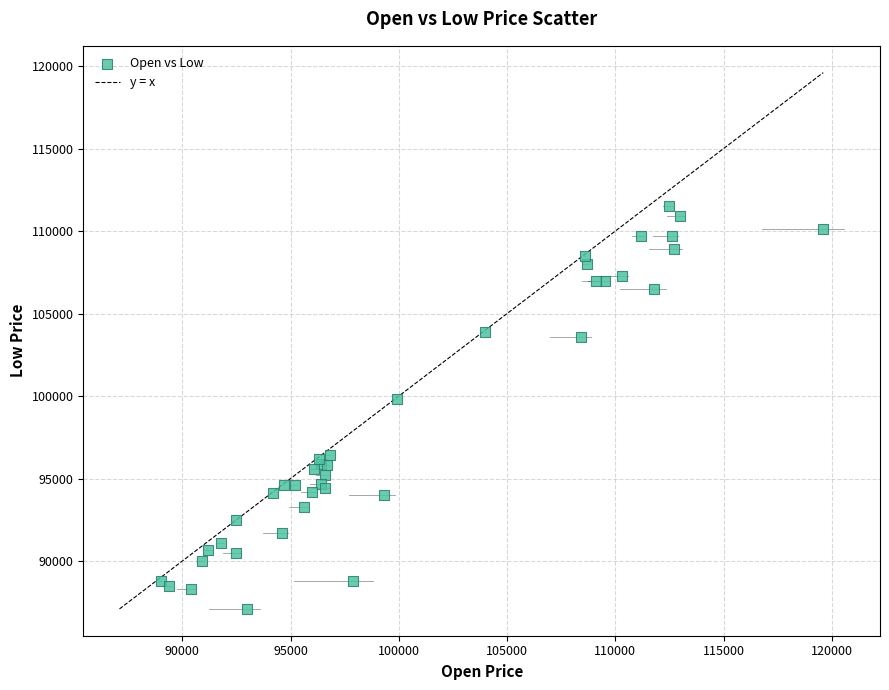

What Y value in the scatter plot is closest to 99300?

99800